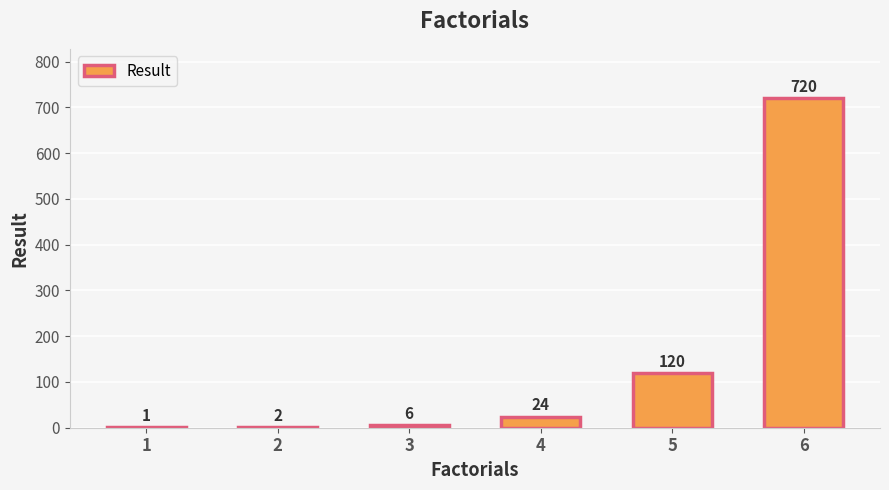

What is the sum of all values?

873